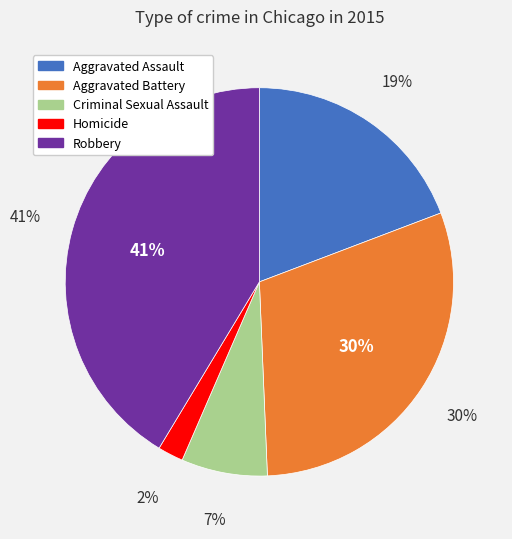

What is the ratio of the value at Homicide to the value at Aggravated Battery?

0.1